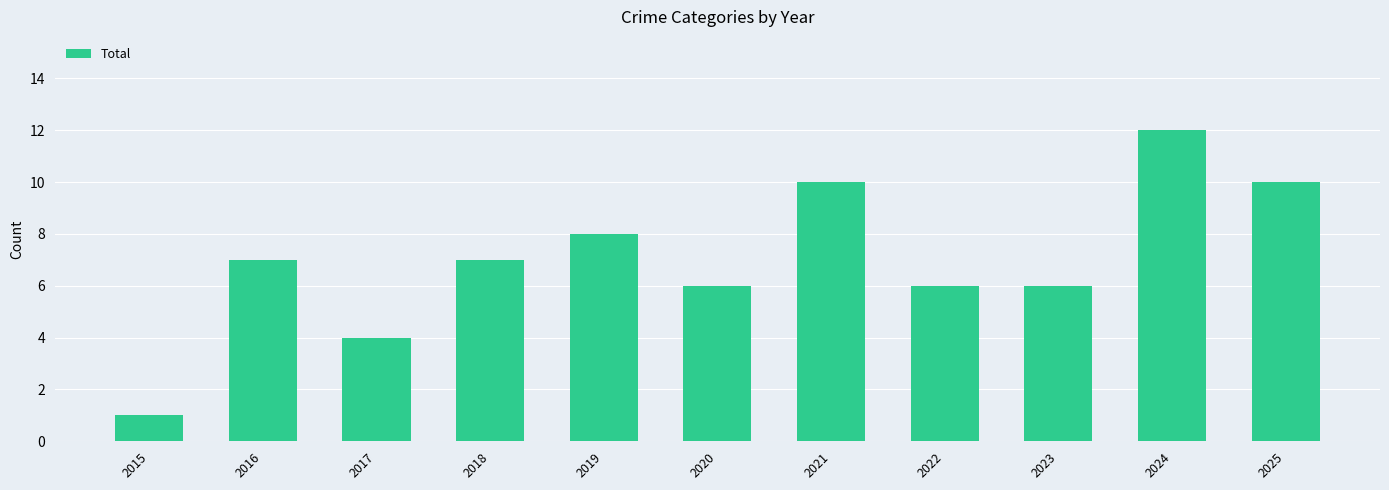

At which category does the chart reach its minimum across all series?

2015